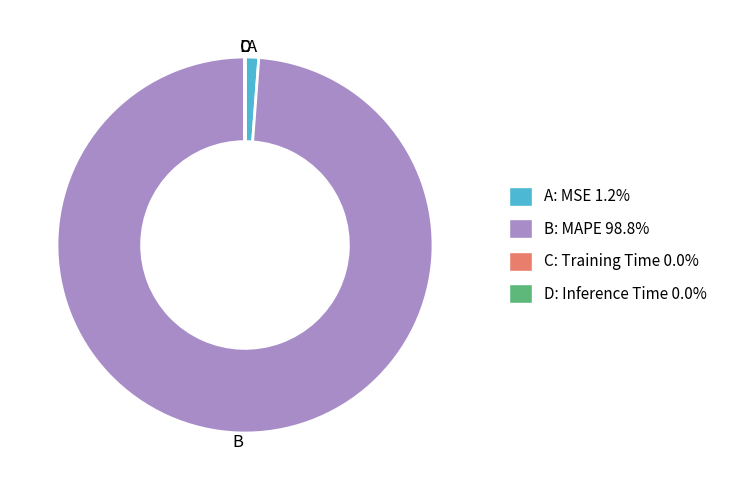

Is there any slice that represents more than half of the pie?

Yes